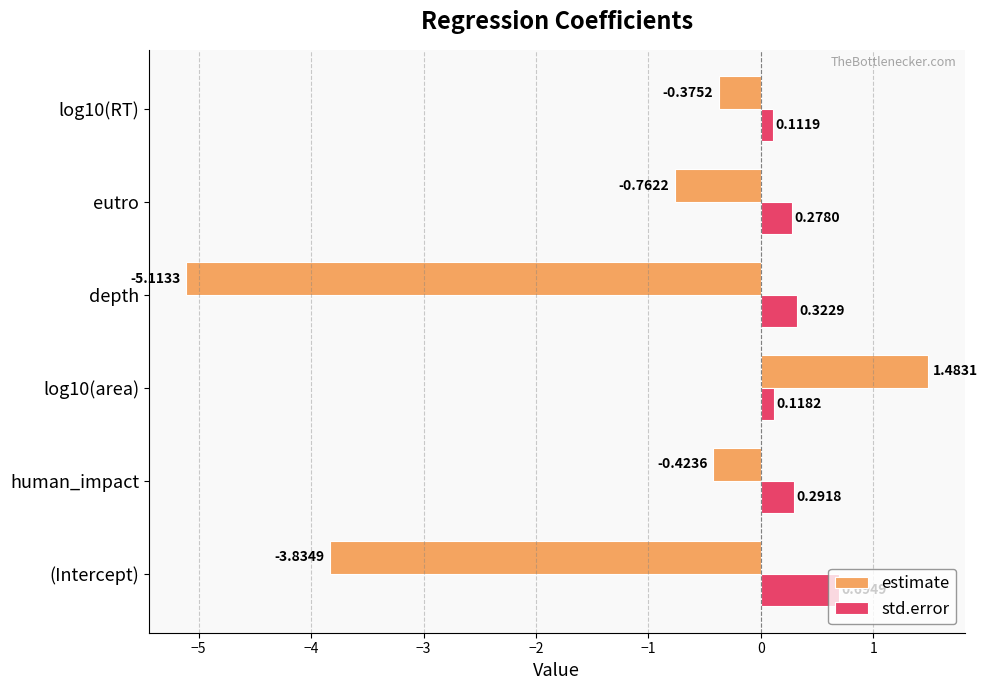

Which series has the widest spread of values?

estimate